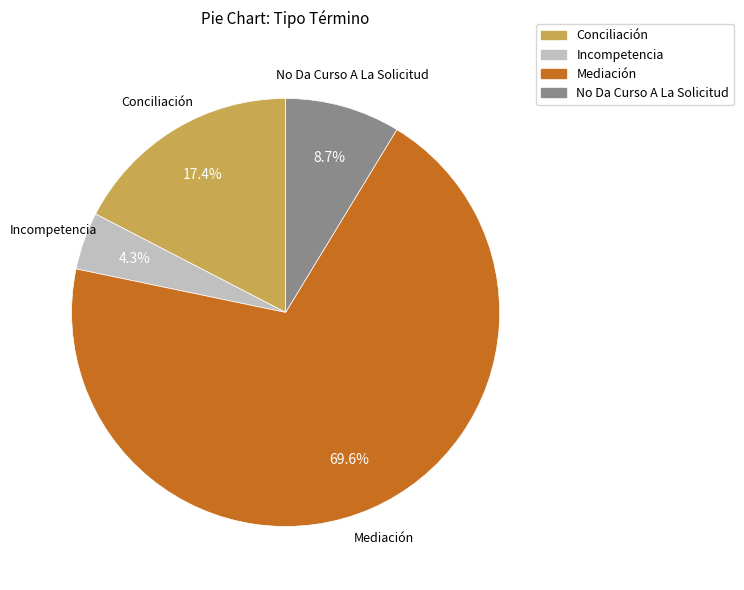

The No Da Curso A La Solicitud slice represents 9% of the pie. True or false?

True